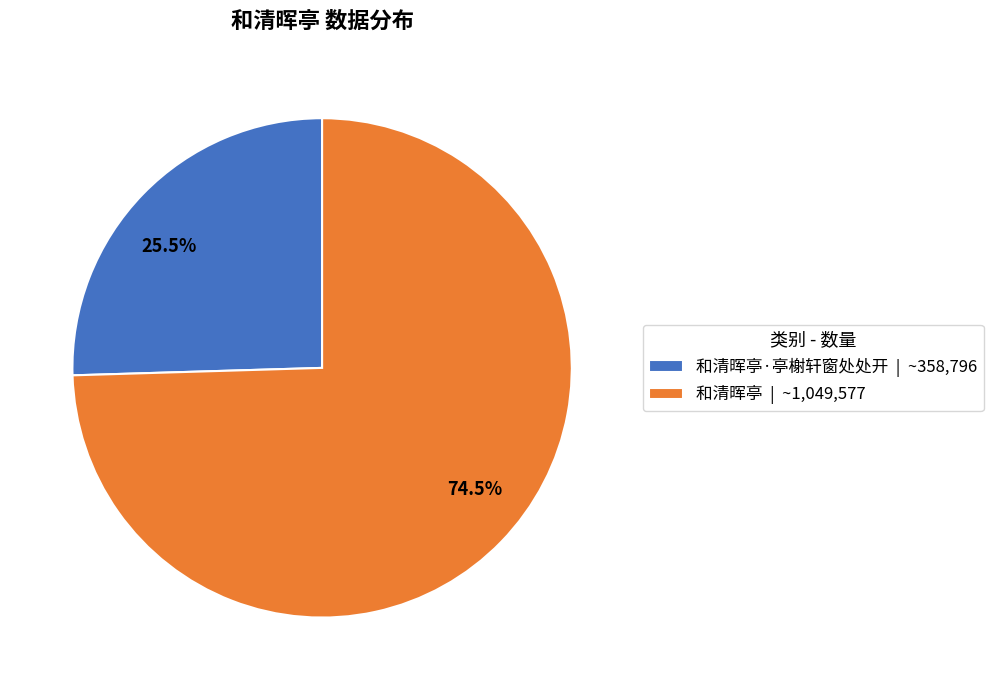

Is there any slice that represents more than half of the pie?

Yes